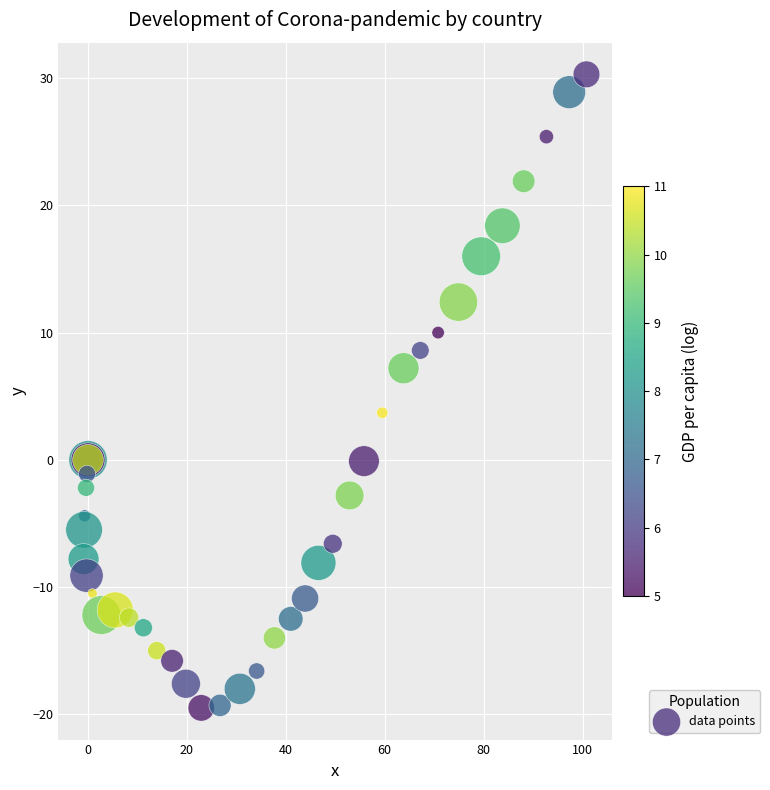

What Y value in the scatter plot is closest to 5?

3.7